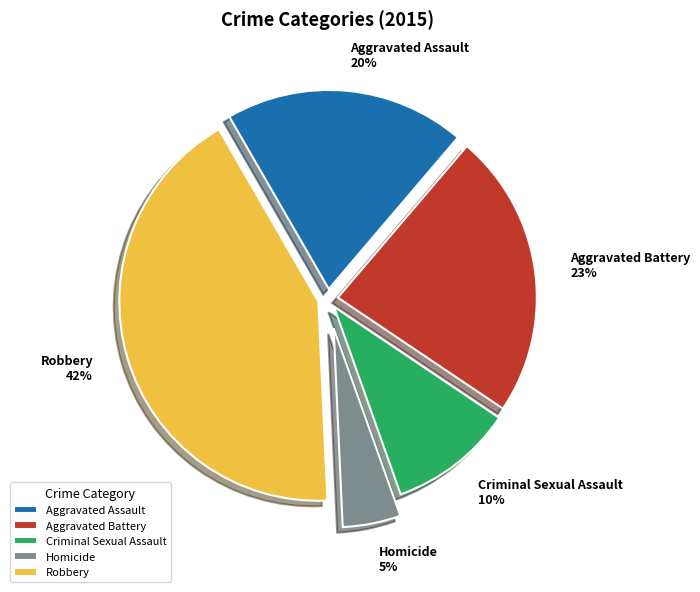

Rank the categories by value from lowest to highest.

Homicide, Criminal Sexual Assault, Aggravated Assault, Aggravated Battery, Robbery